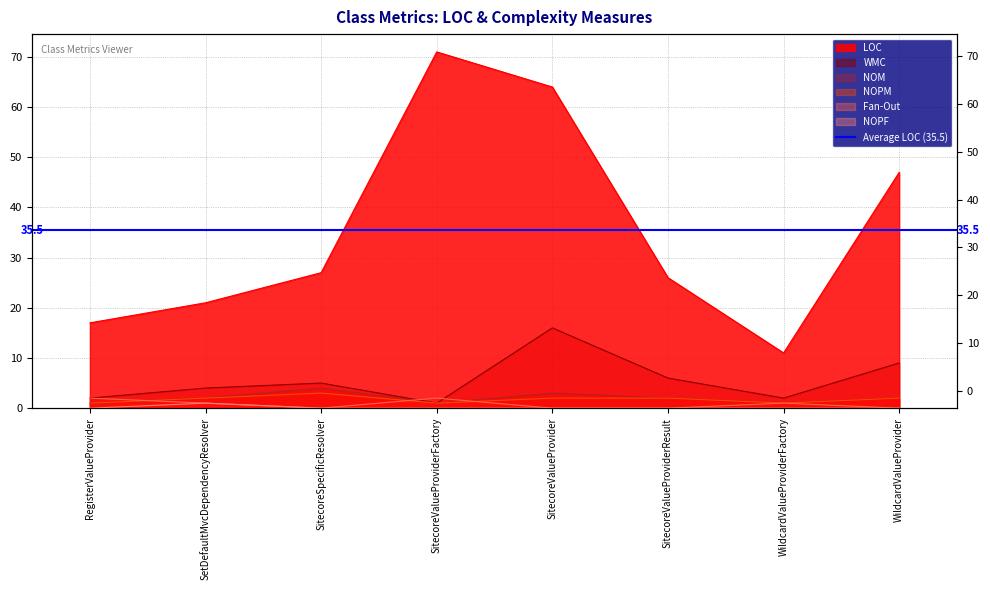

At how many categories does at least one series exceed 46?

3